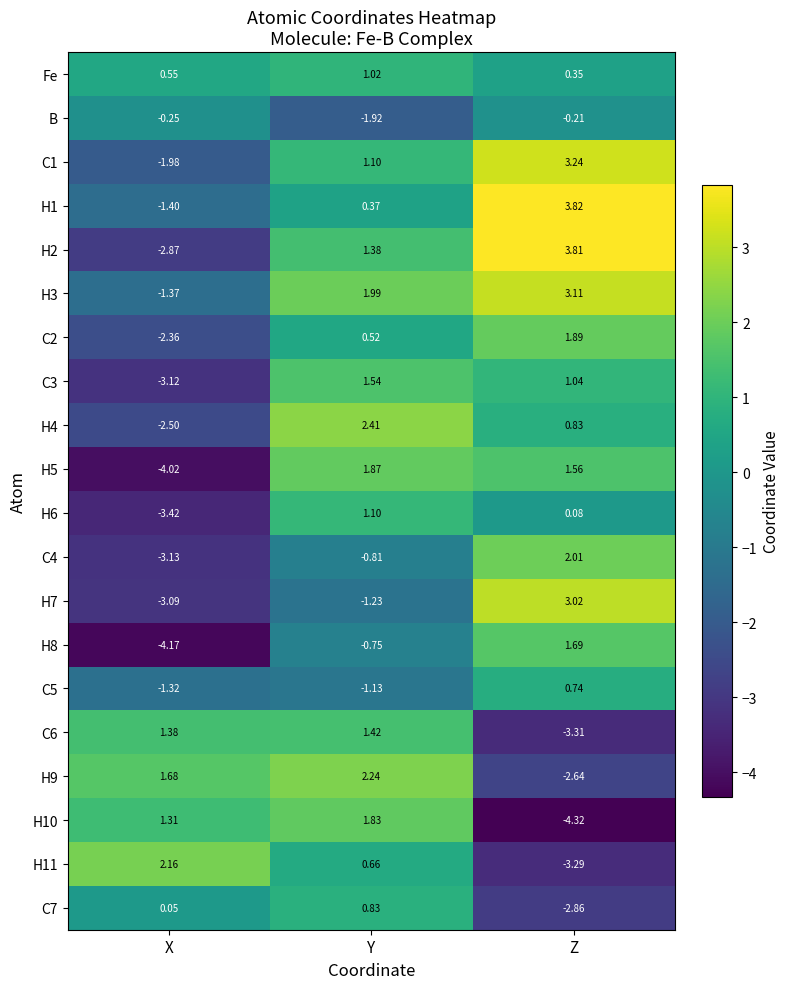

Rank the categories by Fe value from highest to lowest.

Y, X, Z